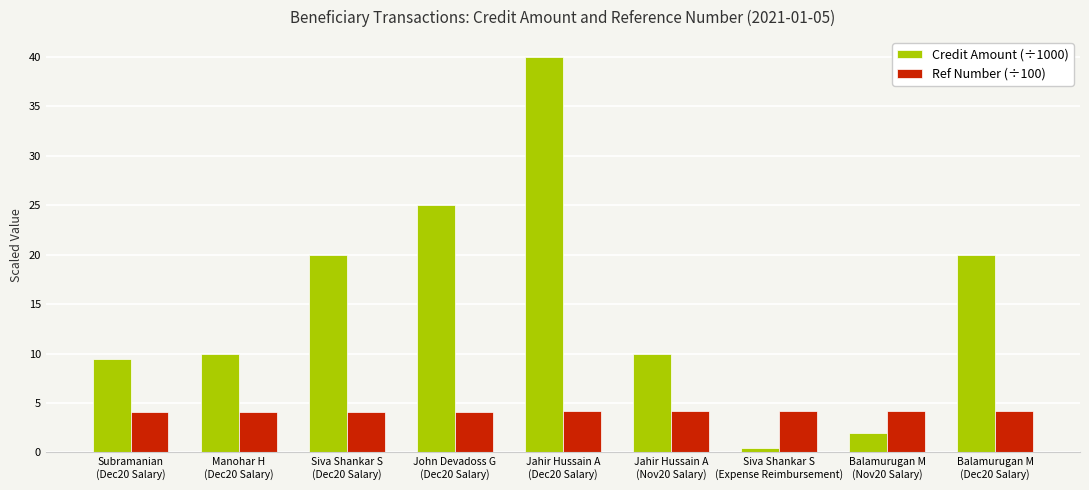

How many groups of bars are there?

9